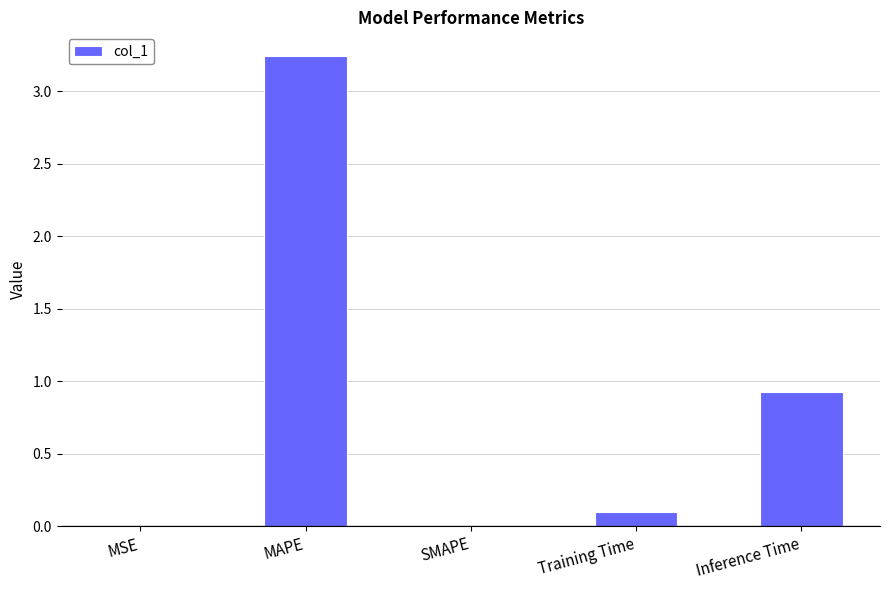

At which label is the value closest to 1?

Inference Time